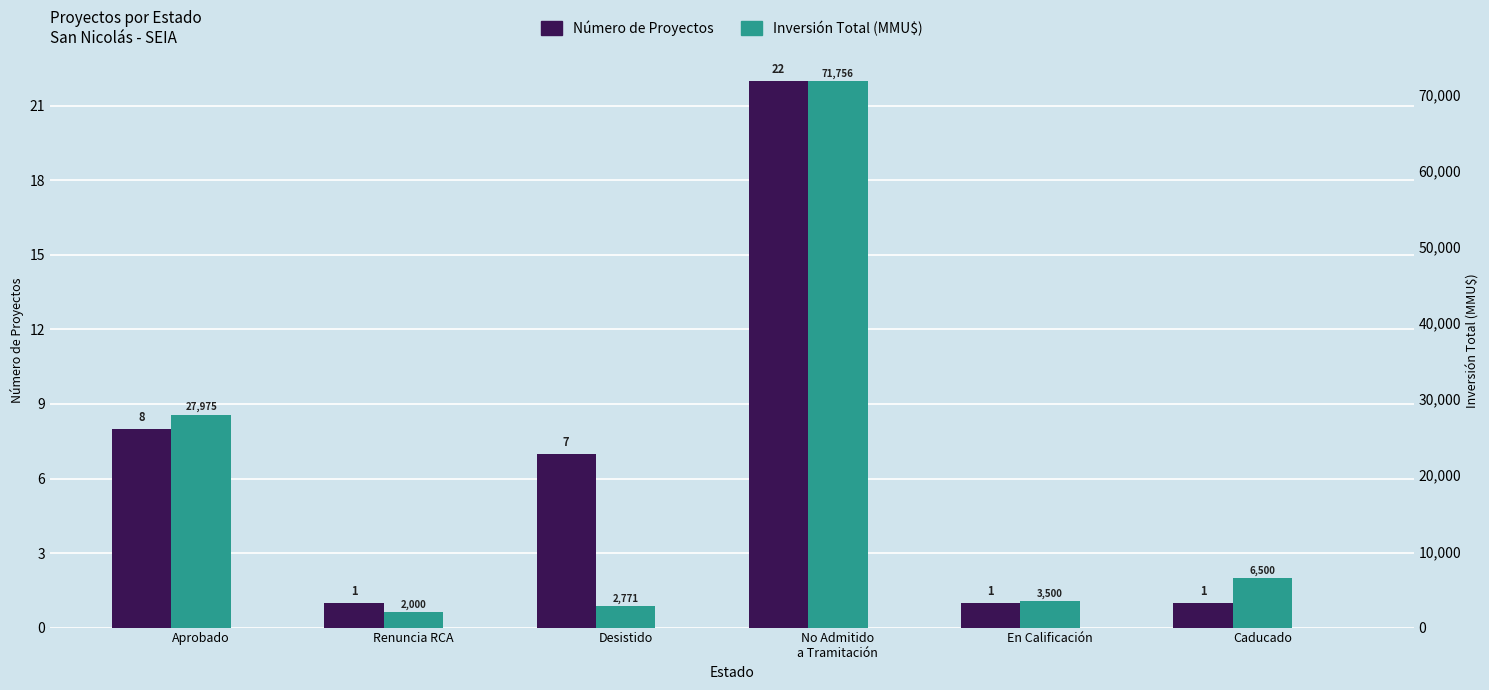

Which series has the largest range (max minus min)?

Inversión Total (MMU$)